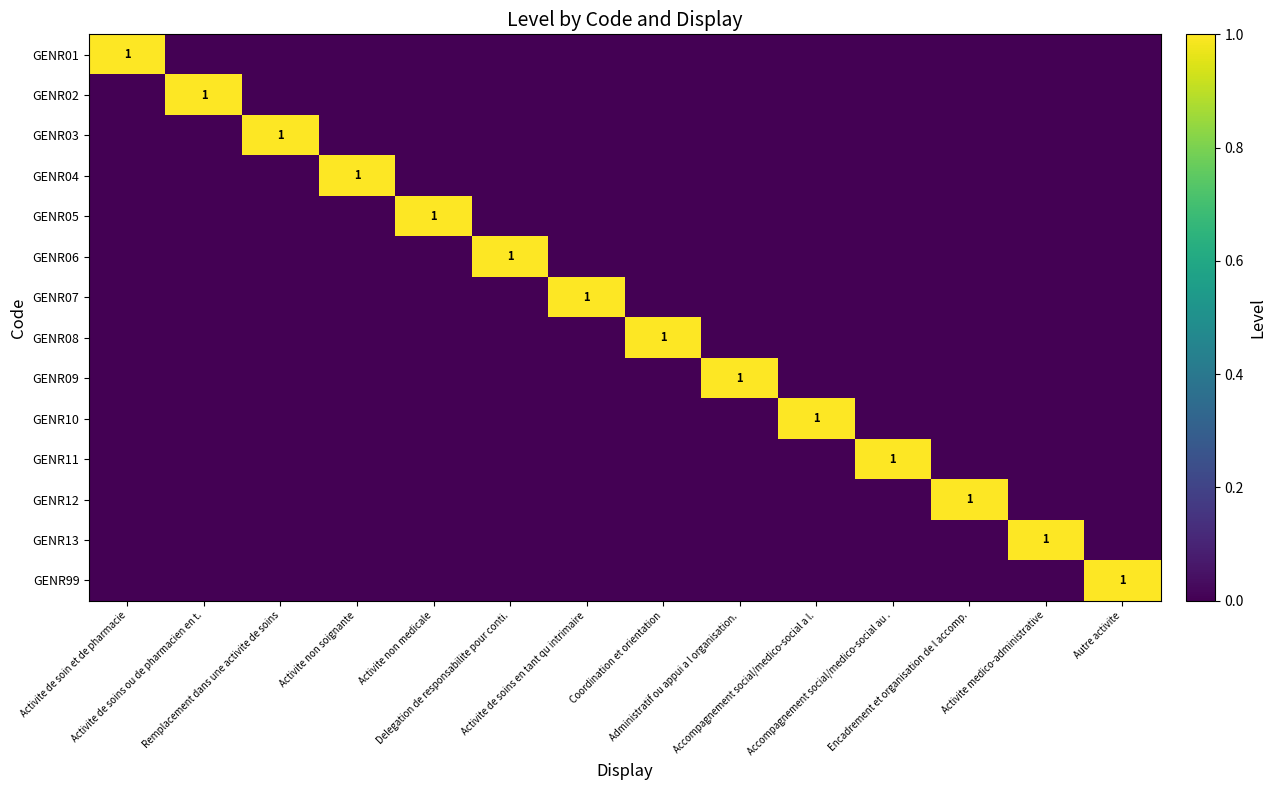

How many values in the GENR99 series exceed 0?

1